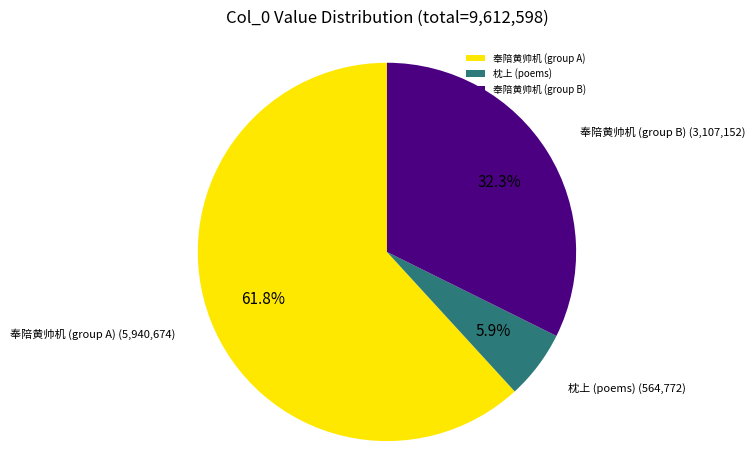

Count the number of slices in the pie.

3